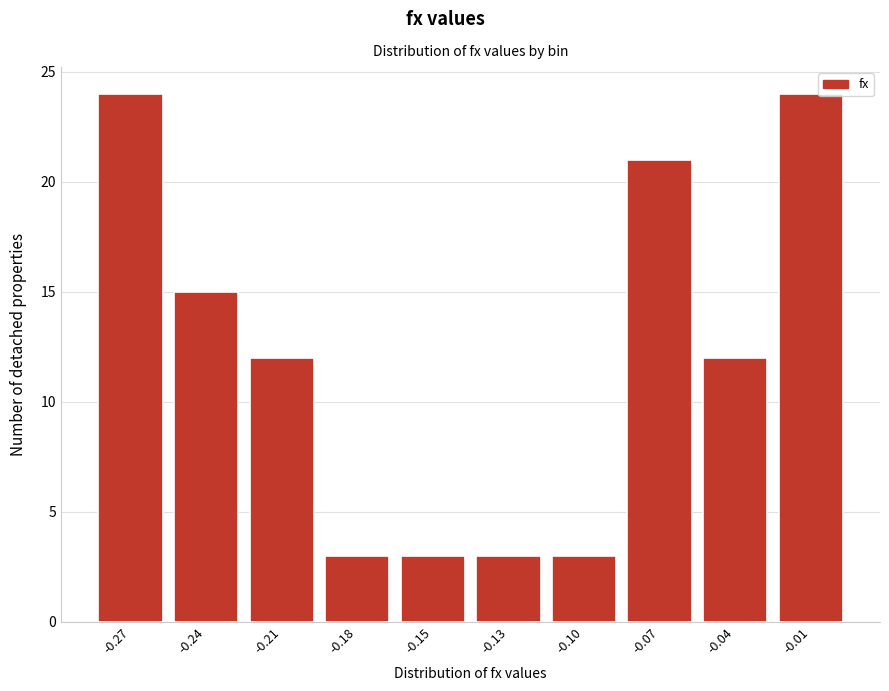

Reading left to right, list all the values displayed in this chart.

-0.27=24	-0.24=15	-0.21=12	-0.18=3	-0.15=3	-0.13=3	-0.10=3	-0.07=21	-0.04=12	-0.01=24